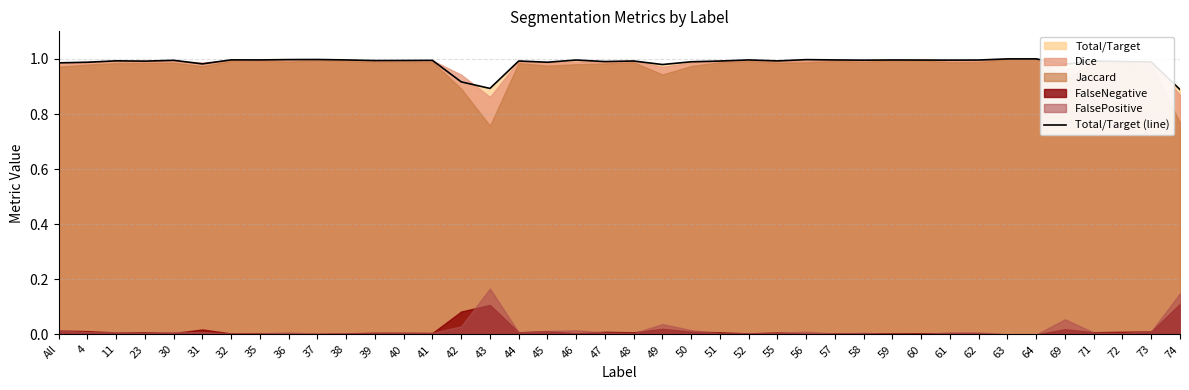

What is the label of the 5th point from the right?

69